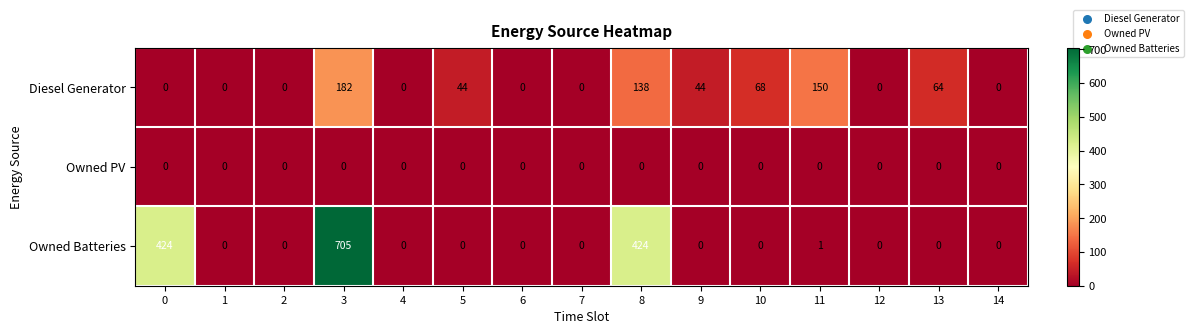

What is the difference between the Diesel Generator values at 12 and 10?

68